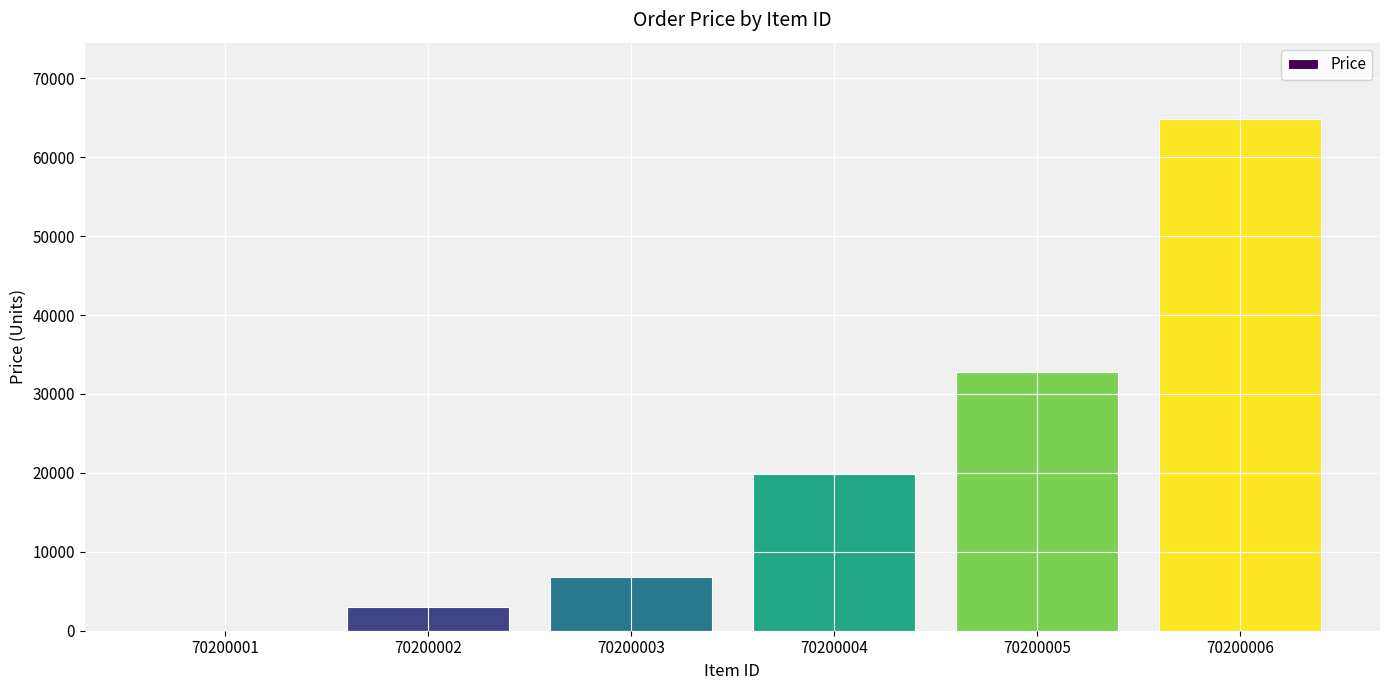

Which has a higher value, 70200006 or 70200005?

70200006